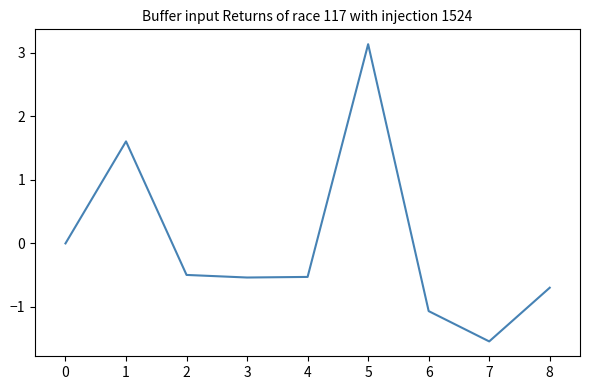

At which category does the chart reach its minimum across all series?

7